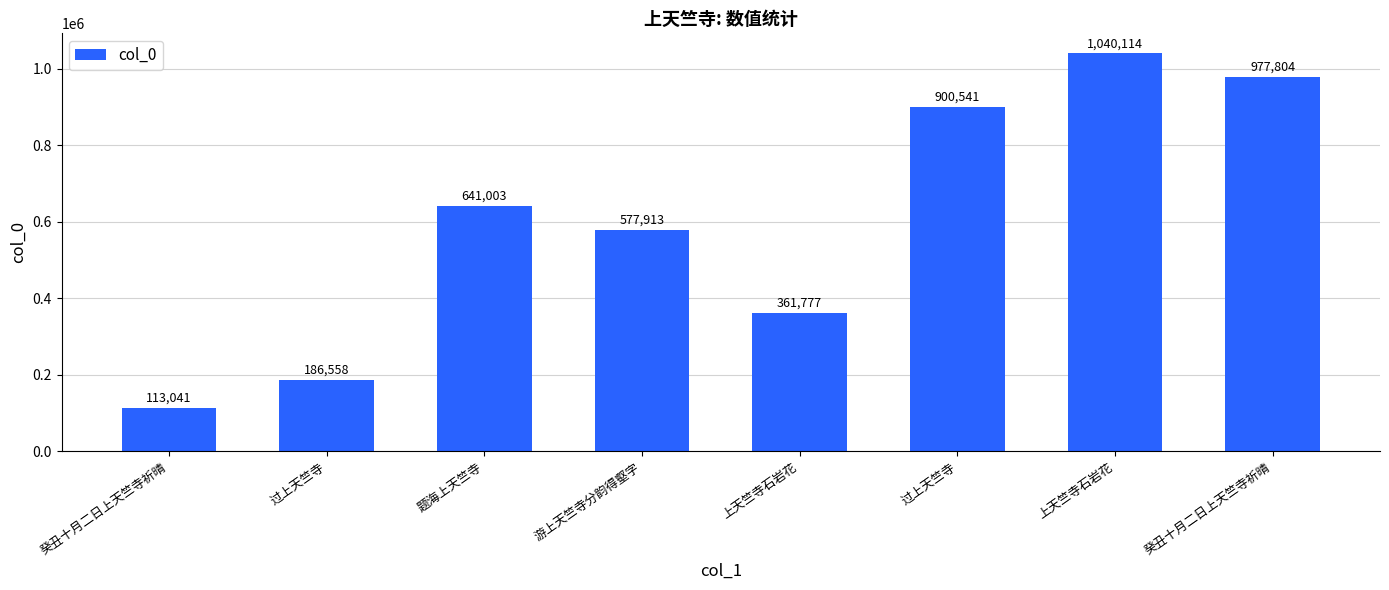

What is the label of the 7th bar from the left?

上天竺寺石岩花